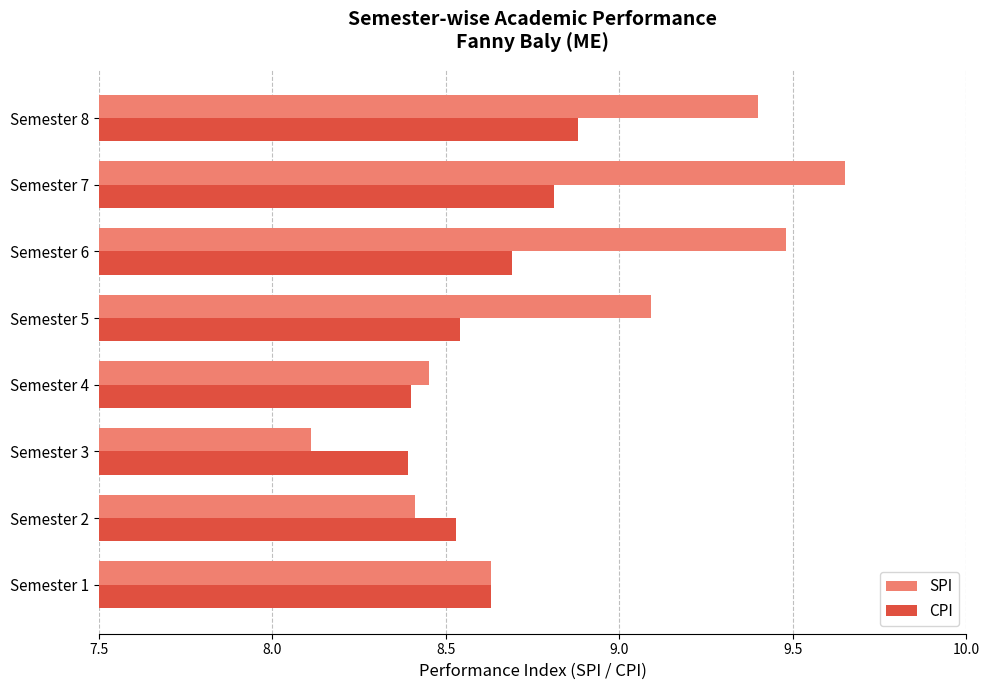

True or false: SPI has a value of 12.8 at Semester 6.

False